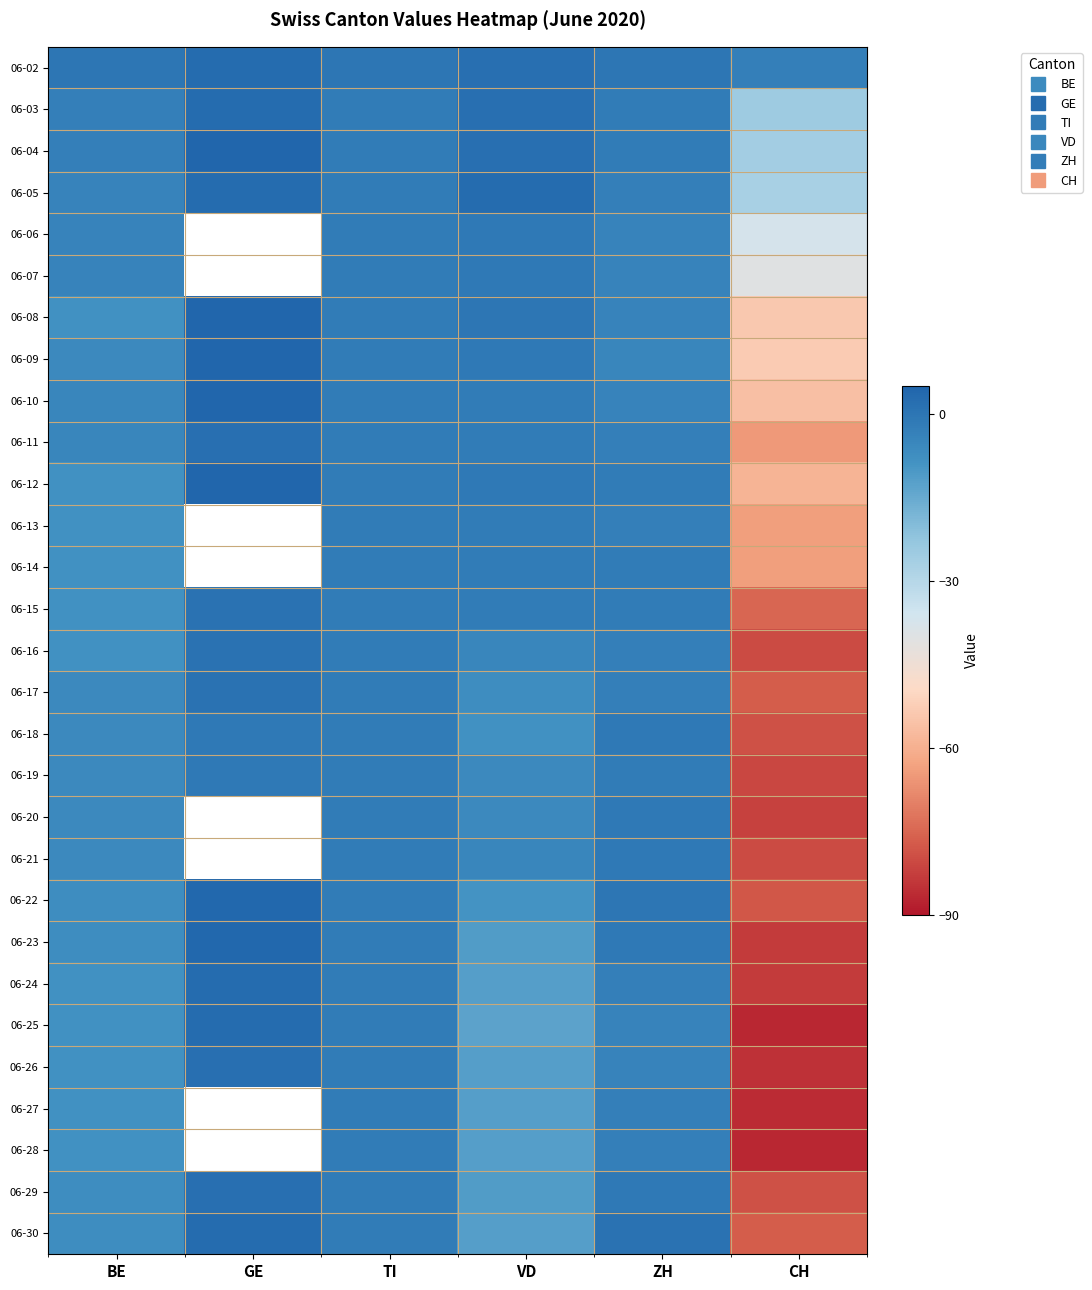

At which category is the sum across all series the highest?

TI